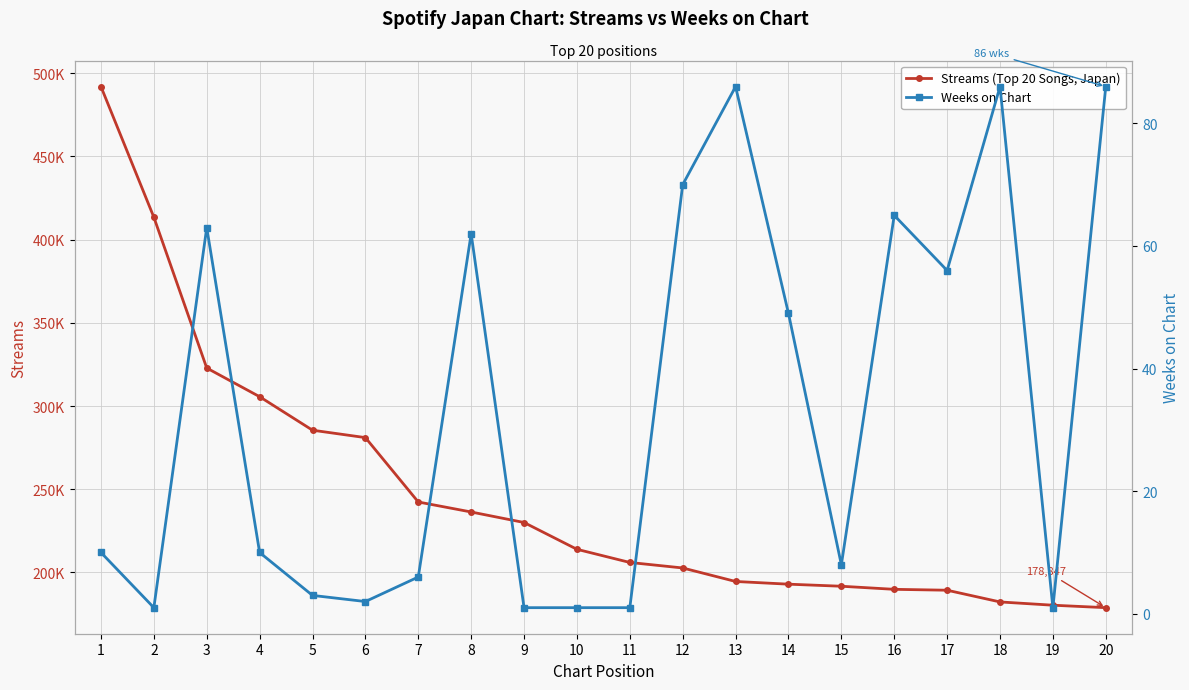

Which series changed the most between 5 and 18?

Streams (Top 20 Songs, Japan)